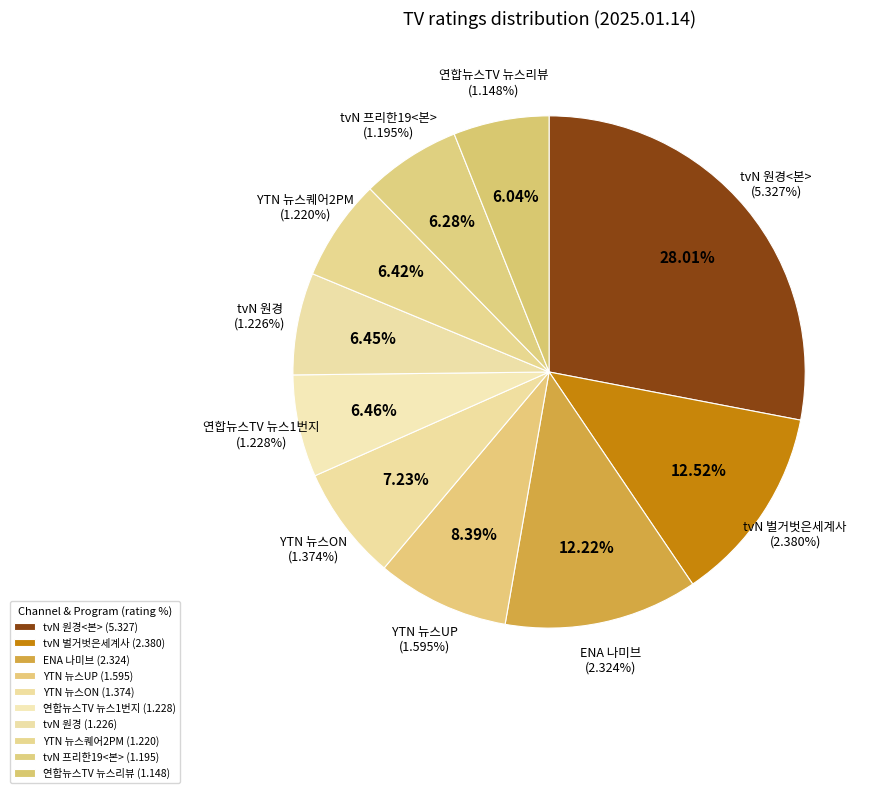

The tvN - 전무후무한특종랭킹프리한19<본> slice represents 1% of the pie. True or false?

False